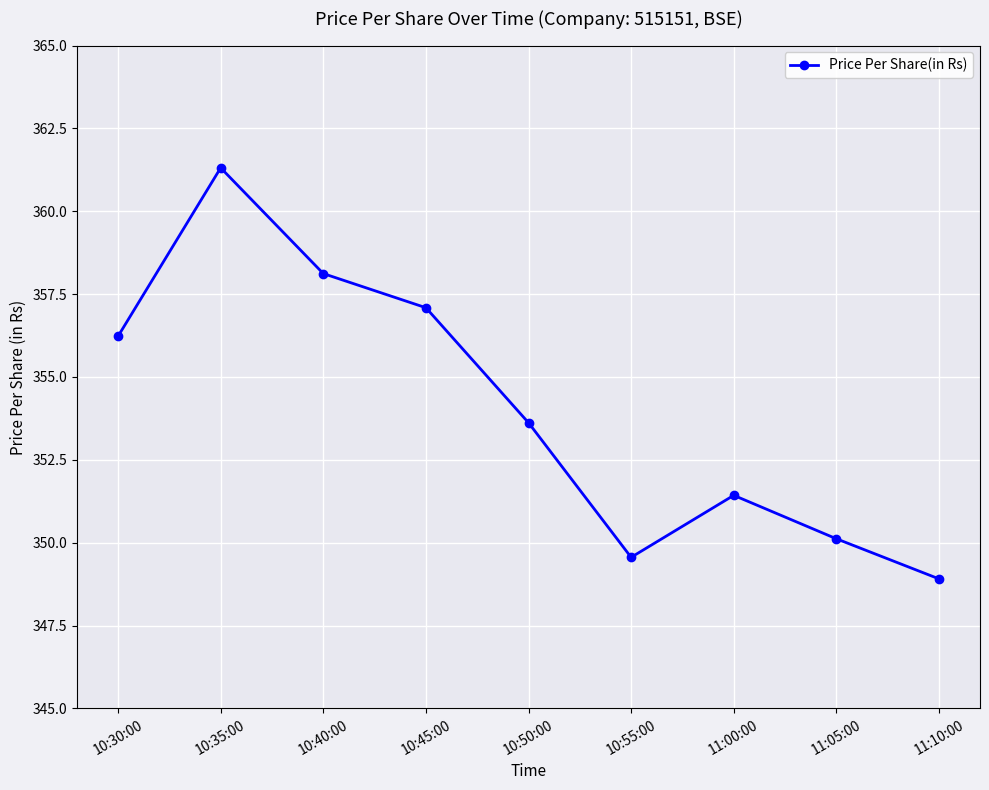

Where does the data first go above 353?

10:30:00